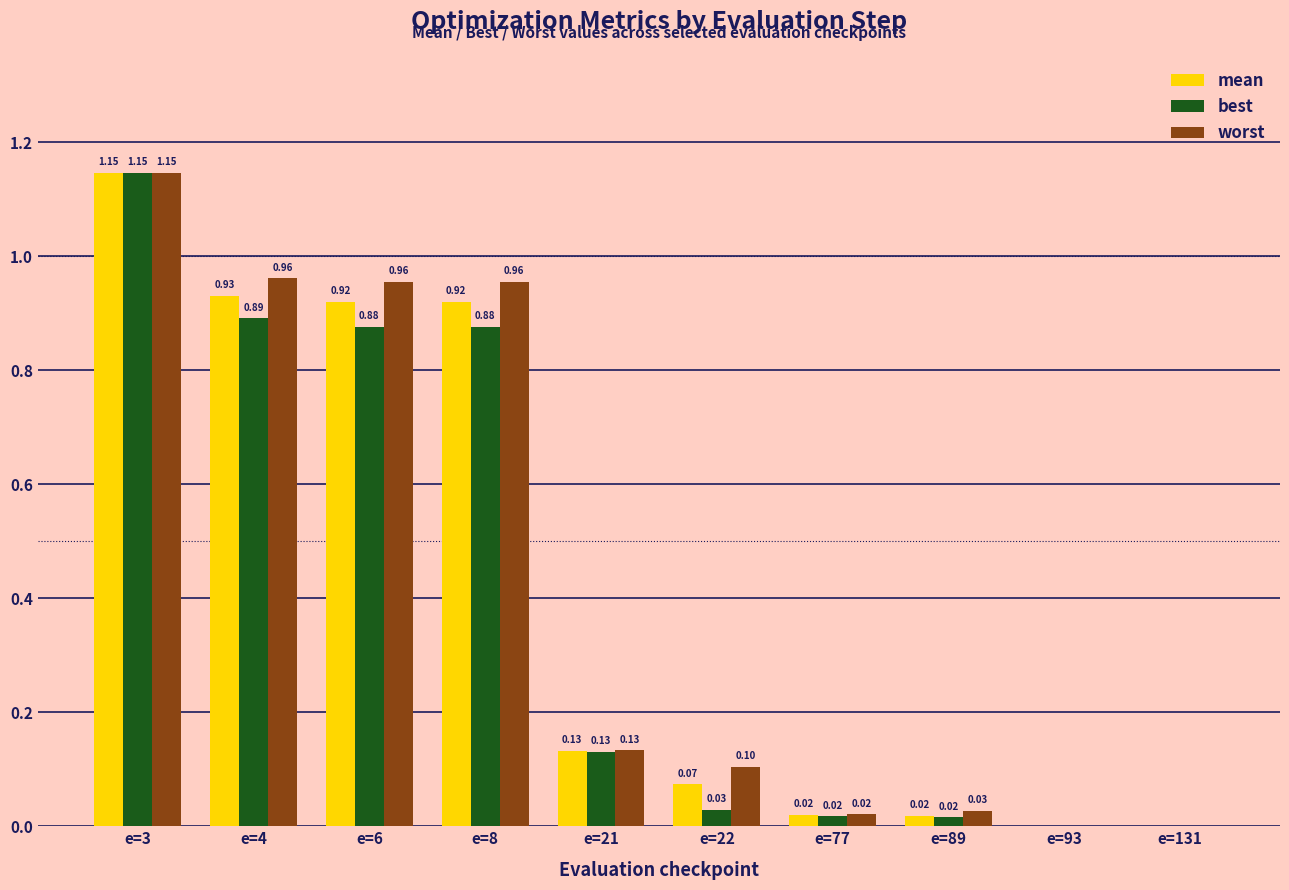

At which category is the sum across all series the highest?

e=3